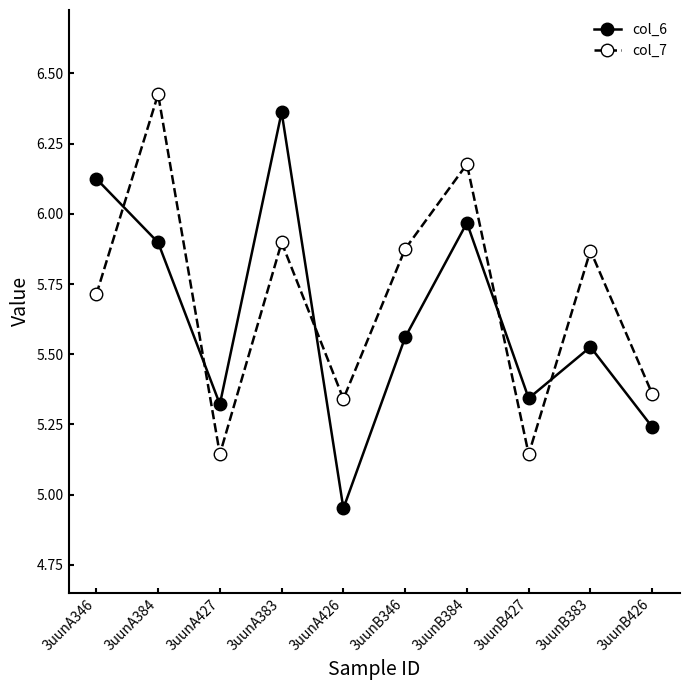

The col_6 series shows 2.8 at 3uunB427. True or false?

False